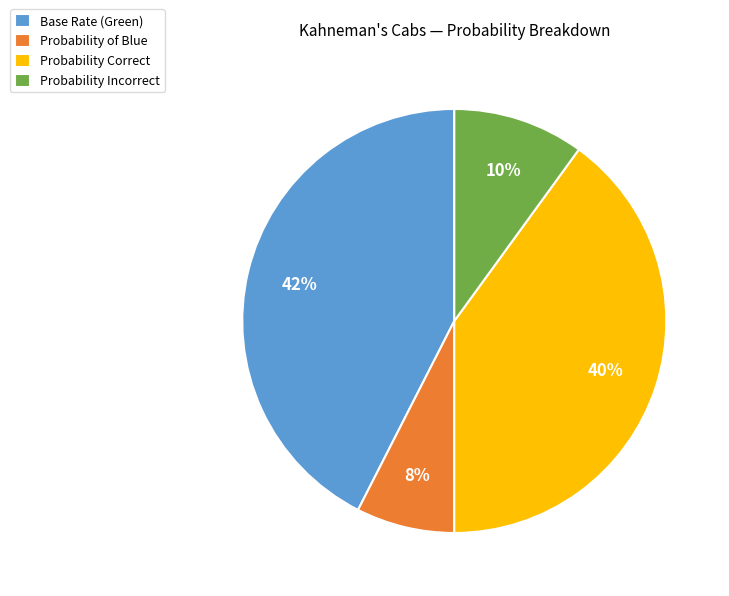

To the nearest percent, what portion does Base Rate (Green) represent?

42%